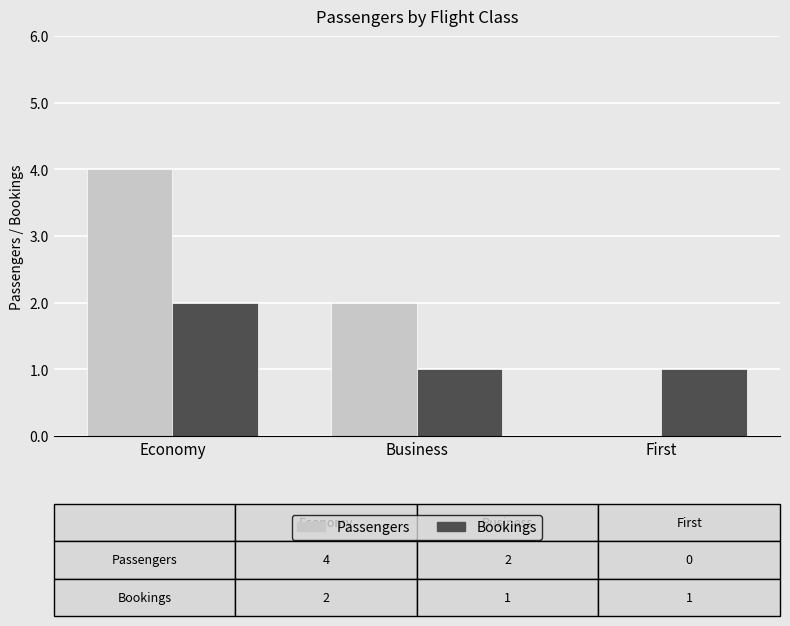

Reading left to right, what are all the values shown in this chart?

Passengers: 4	2	0
Bookings: 2	1	1